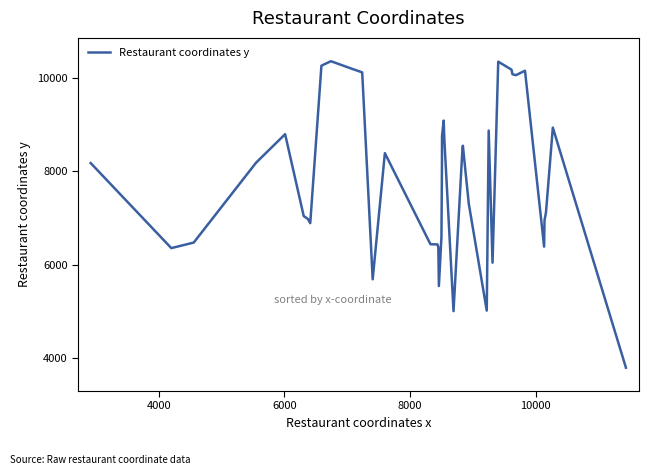

What is the minimum value shown in the chart?

3787